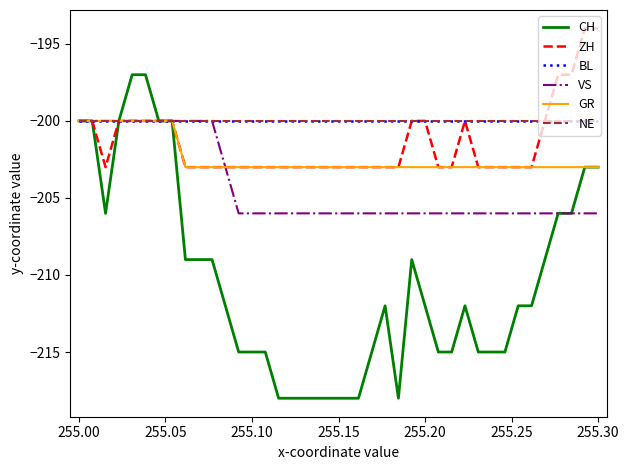

Does the chart have visible grid lines?

No